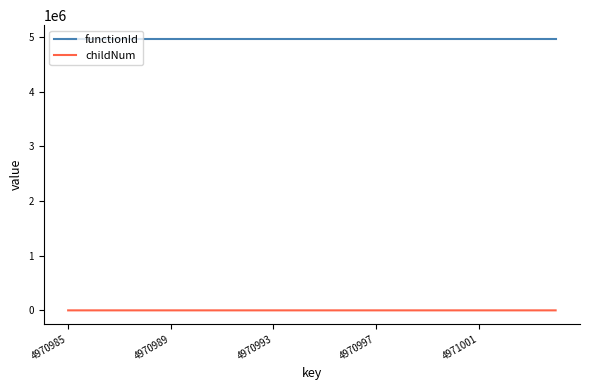

Rank the series by their maximum value, from lowest to highest.

childNum, functionId